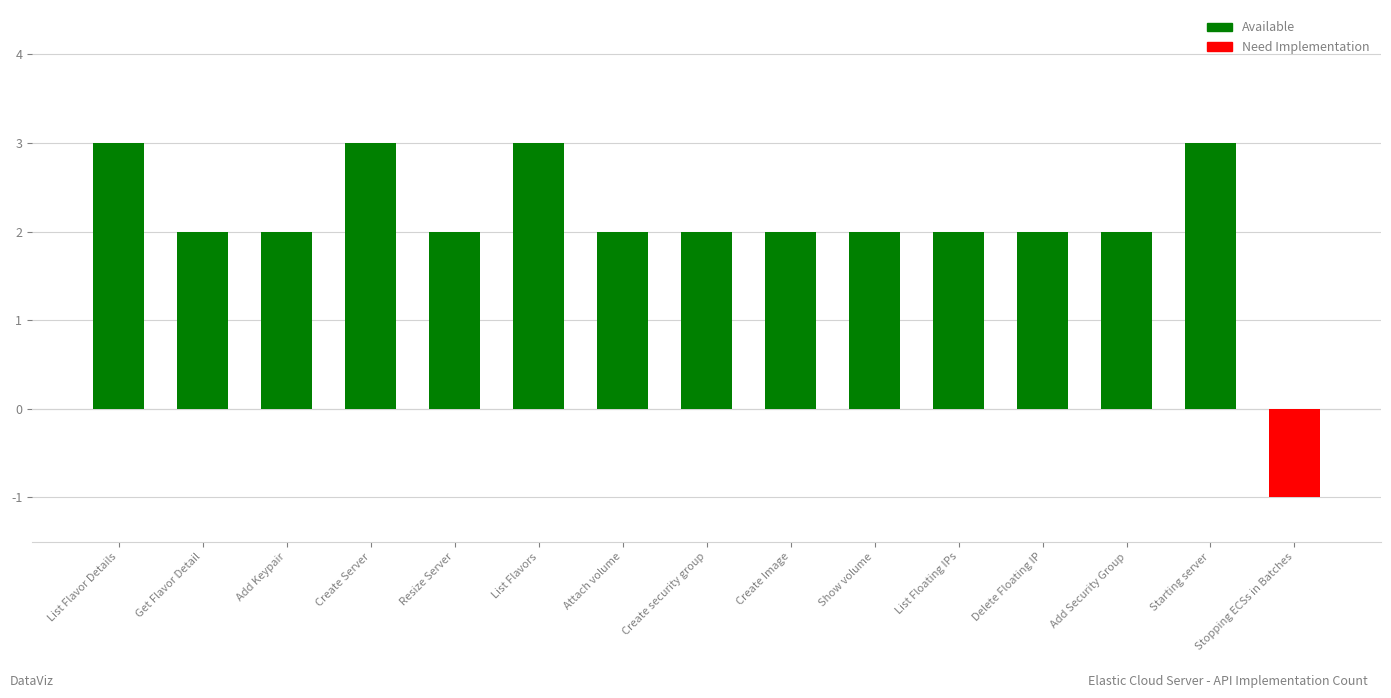

True or false: the data shows 2 at Create security group.

True